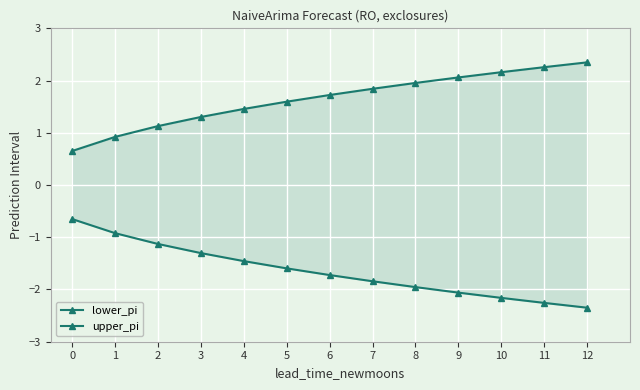

Which series has the largest range (max minus min)?

lower_pi